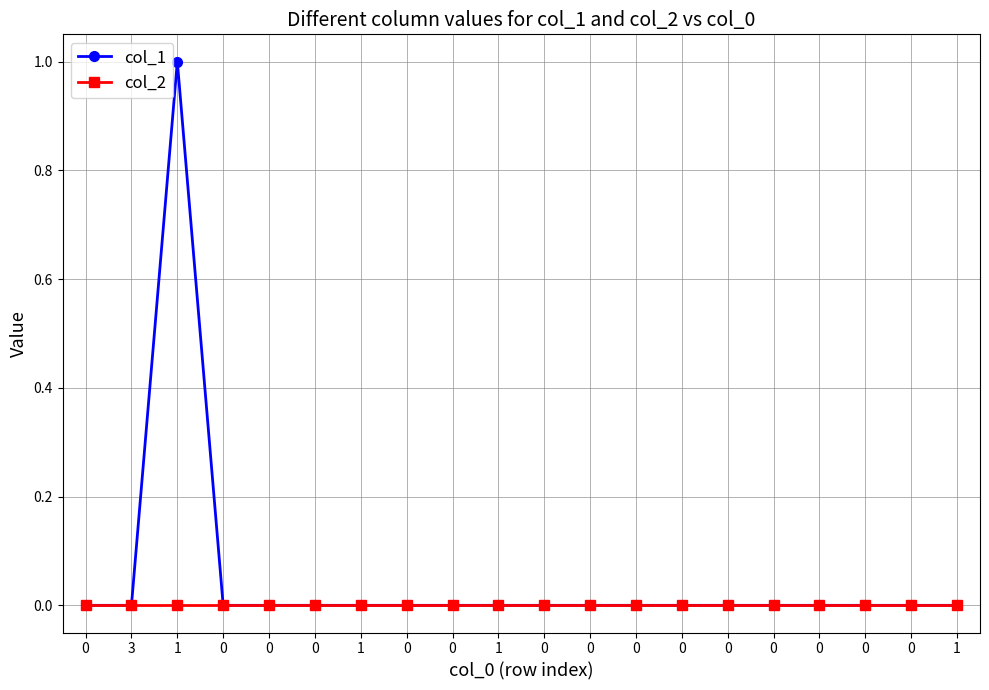

Does the chart have visible grid lines?

Yes